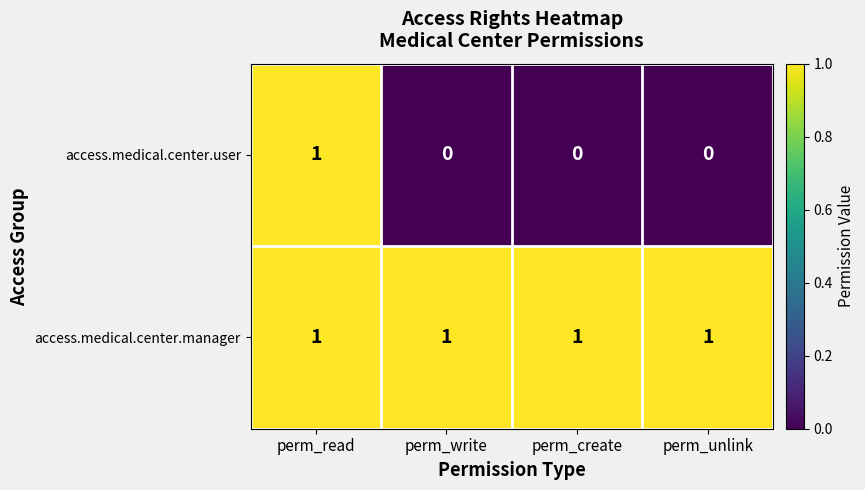

The value of access.medical.center.user at perm_unlink is -1. True or false?

False